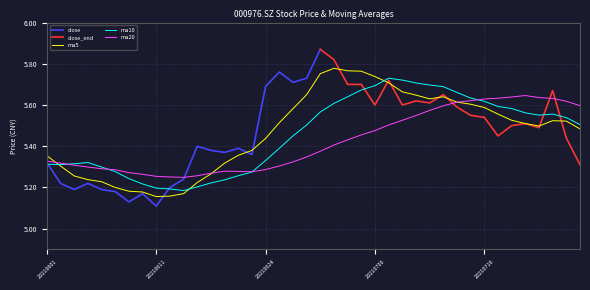

The value of ma10 at 20210706 is 5.7. True or false?

True